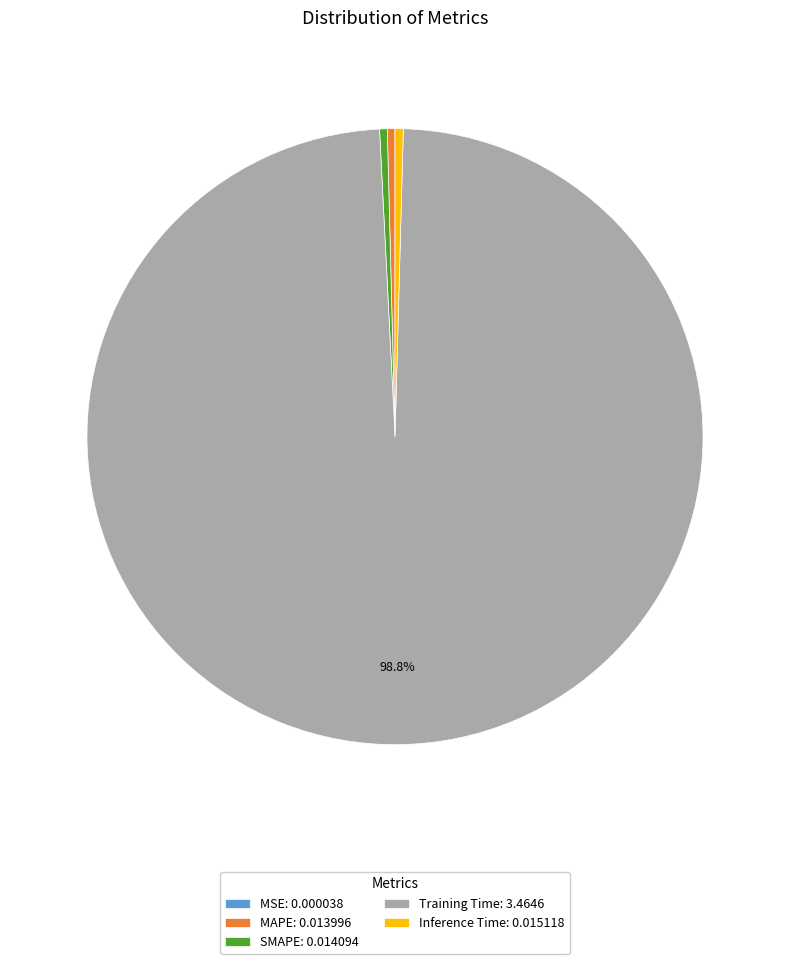

Combined, do Inference Time: 0.015118 and Training Time: 3.4646 account for over 50%?

Yes